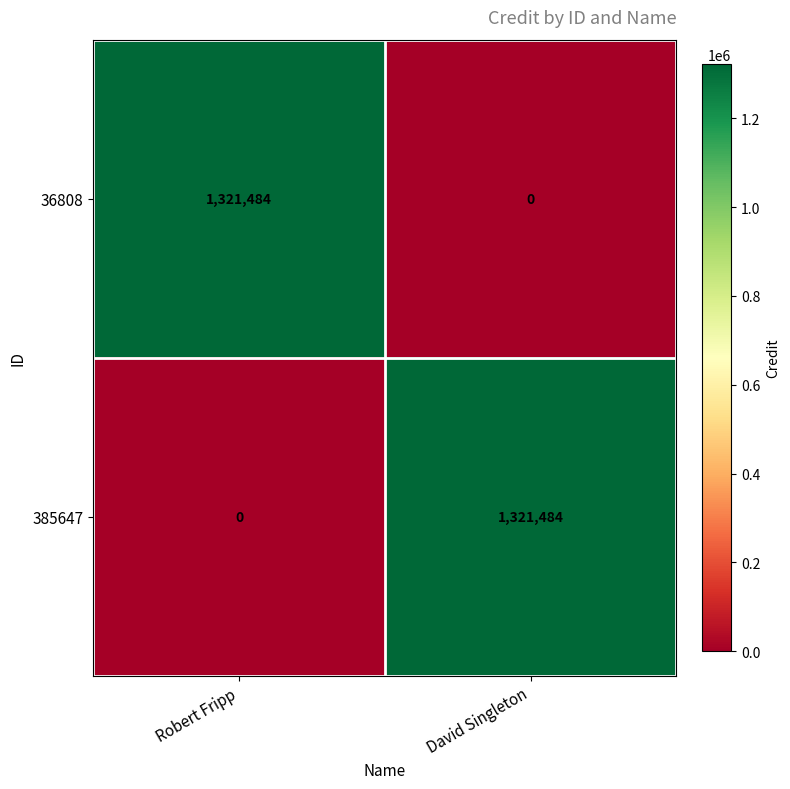

What is the difference between the highest and lowest values at Robert Fripp?

1321484